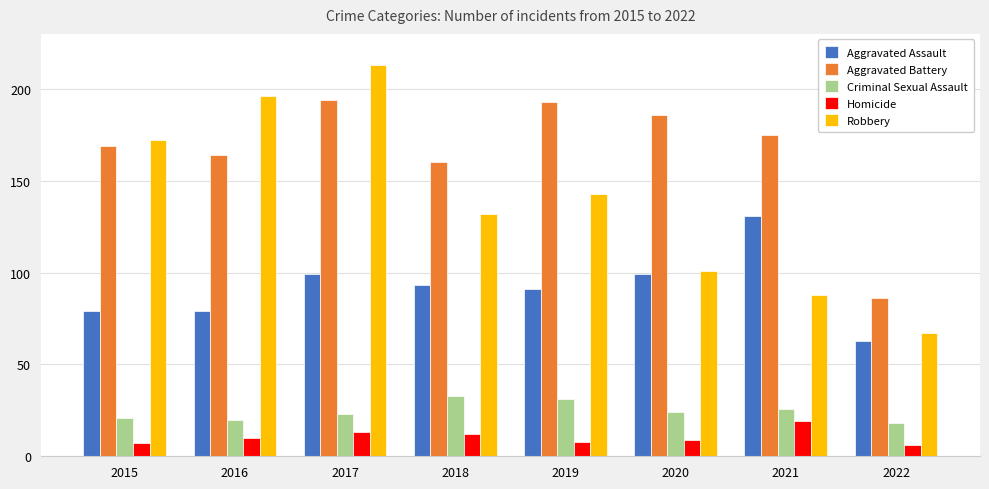

Reading left to right, extract all data points from this chart.

Aggravated Assault: 2015=79	2016=79	2017=99	2018=93	2019=91	2020=99	2021=131	2022=63
Aggravated Battery: 2015=169	2016=164	2017=194	2018=160	2019=193	2020=186	2021=175	2022=86
Criminal Sexual Assault: 2015=21	2016=20	2017=23	2018=33	2019=31	2020=24	2021=26	2022=18
Homicide: 2015=7	2016=10	2017=13	2018=12	2019=8	2020=9	2021=19	2022=6
Robbery: 2015=172	2016=196	2017=213	2018=132	2019=143	2020=101	2021=88	2022=67